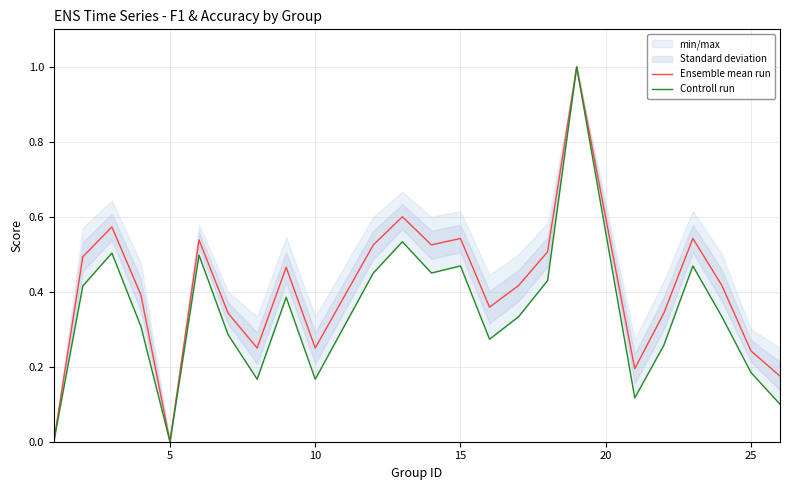

What is the highest value of the Ensemble mean run series?

1.0